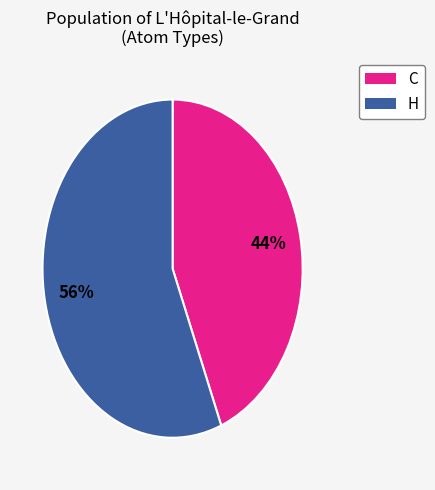

To the nearest percent, what is the difference between the largest and smallest slice percentages?

12%